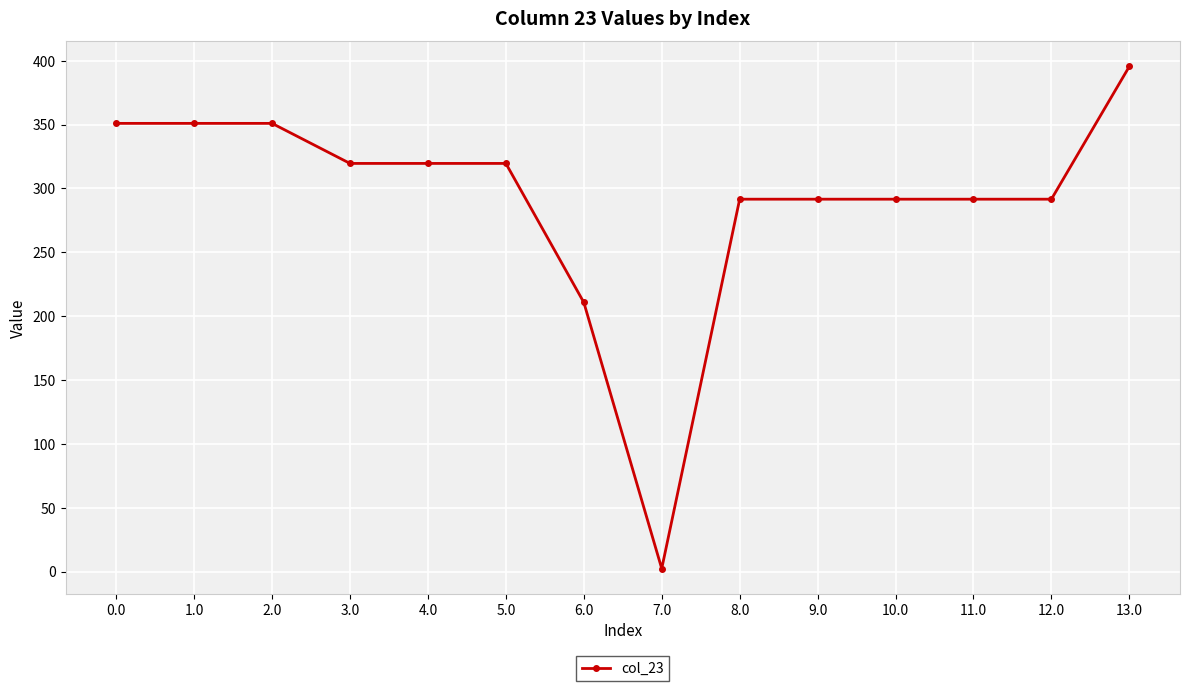

At which category does the chart reach its minimum across all series?

7.0